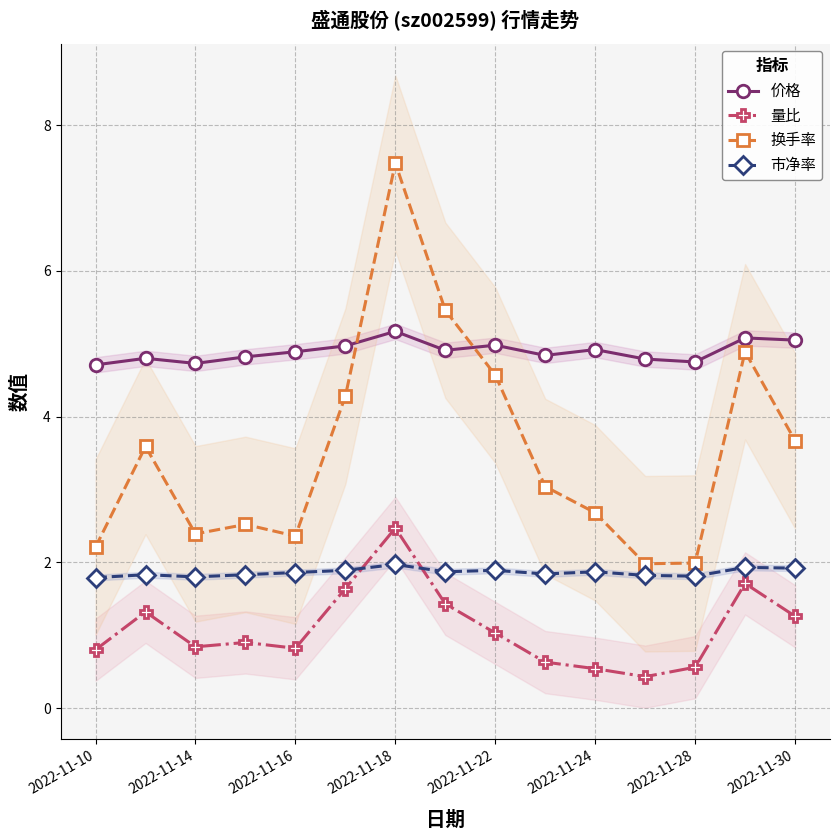

Does the chart have visible grid lines?

Yes